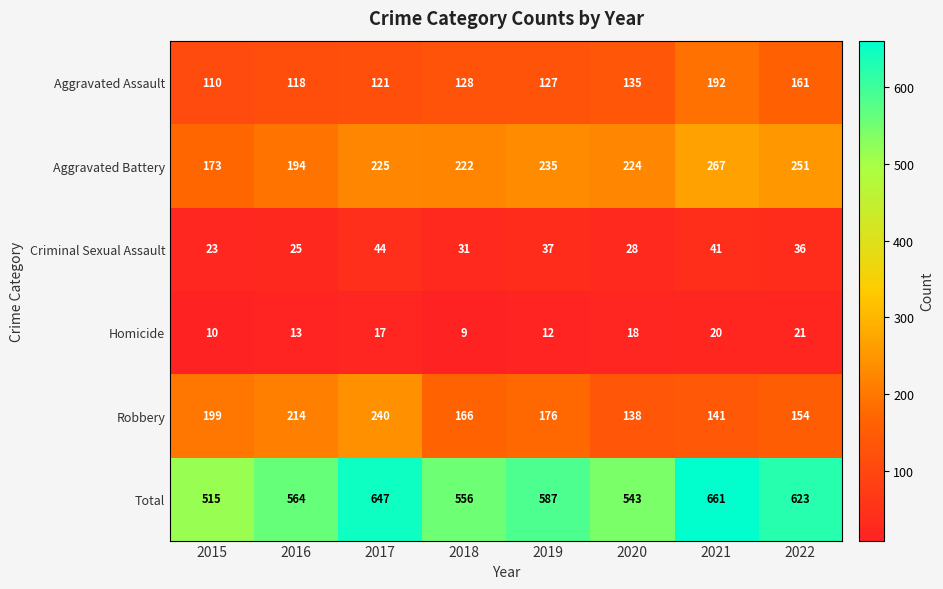

What is the total value across all series at 2019?

1174